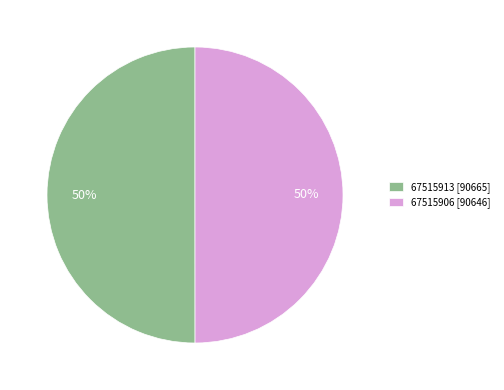

True or false: 67515906 accounts for 39% of the total.

False